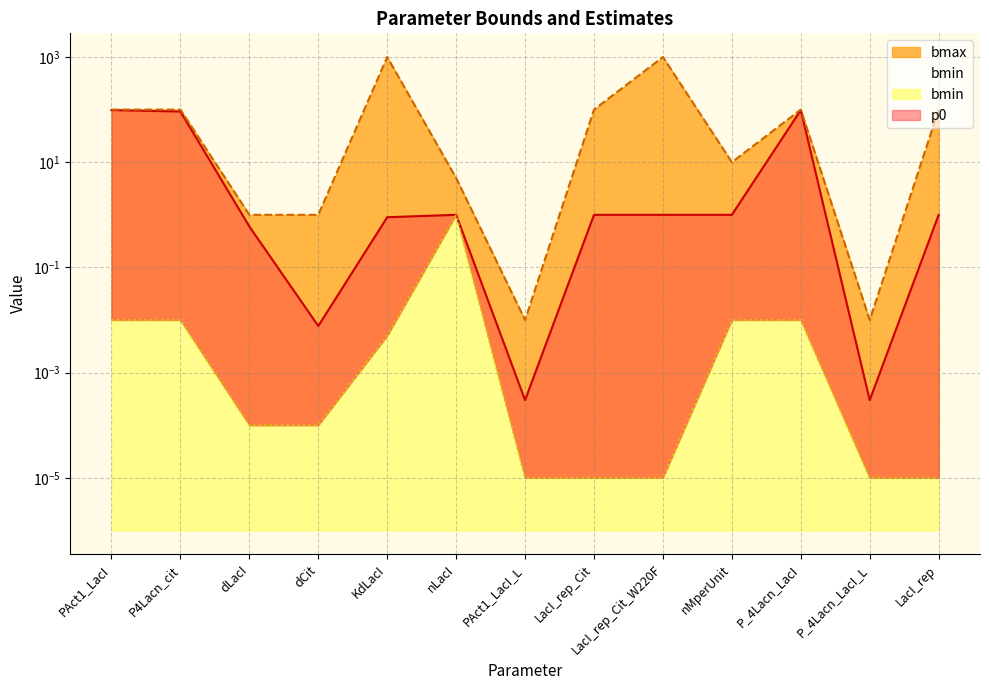

Between P_4Lacn_LacI_L and nLacI, which is larger?

nLacI